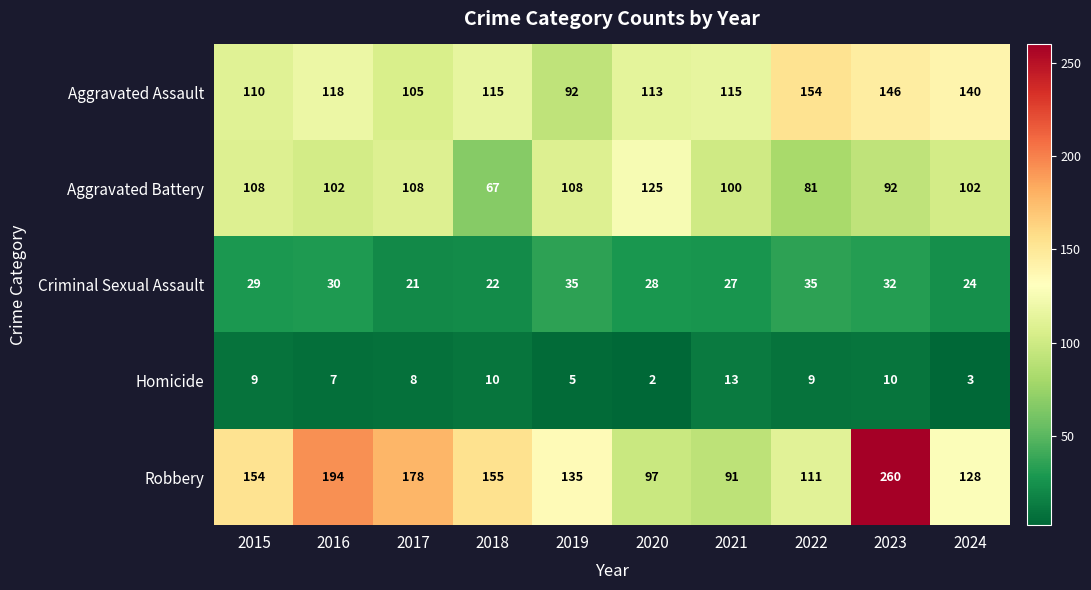

Where is Criminal Sexual Assault nearest to the value 28?

2020